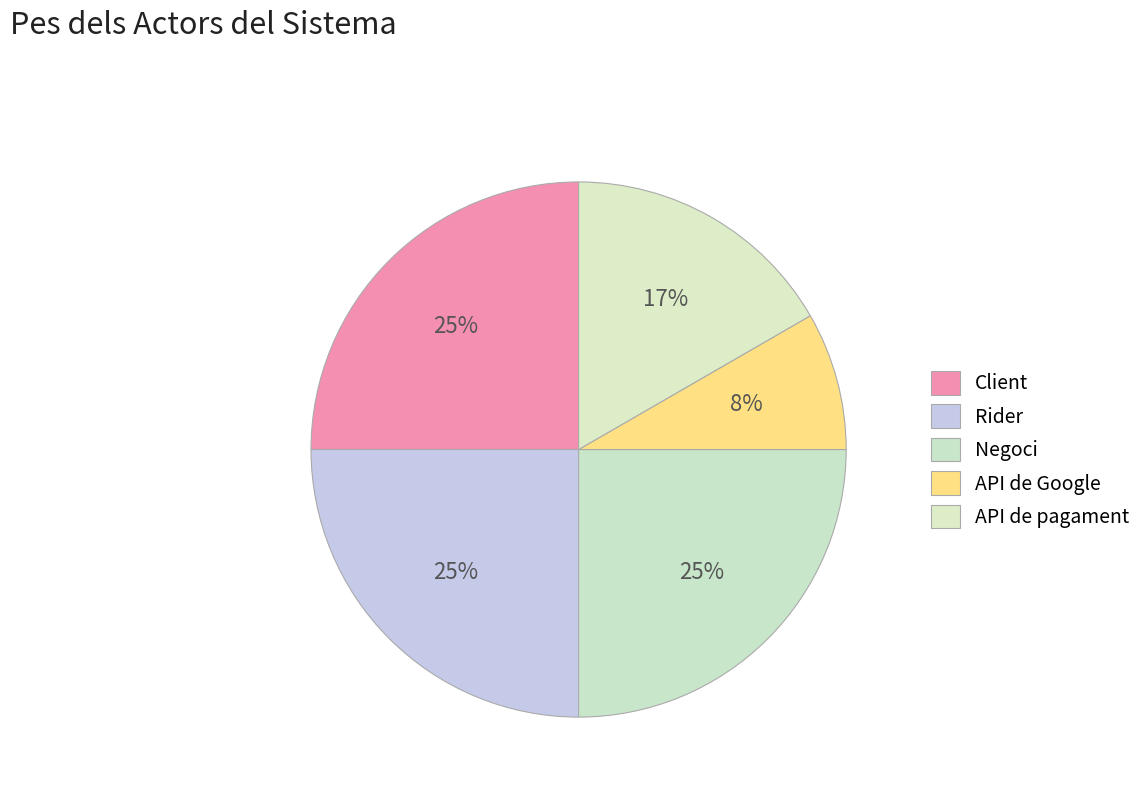

Is Client the majority of the pie?

No